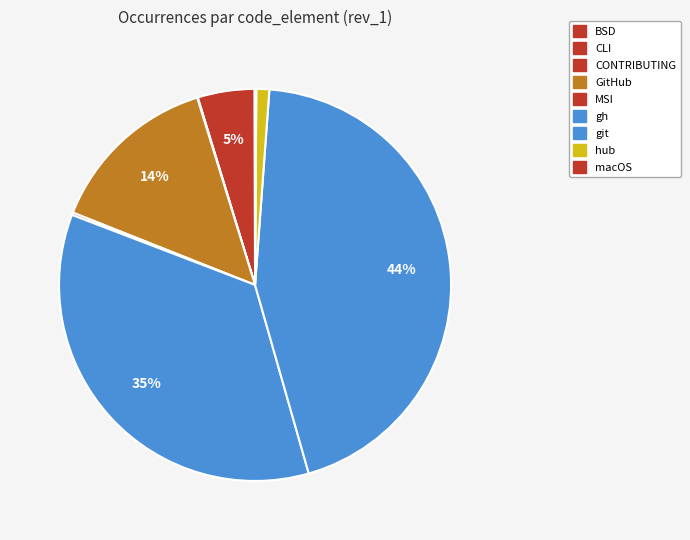

What percentage is the git slice, to the nearest percent?

44%